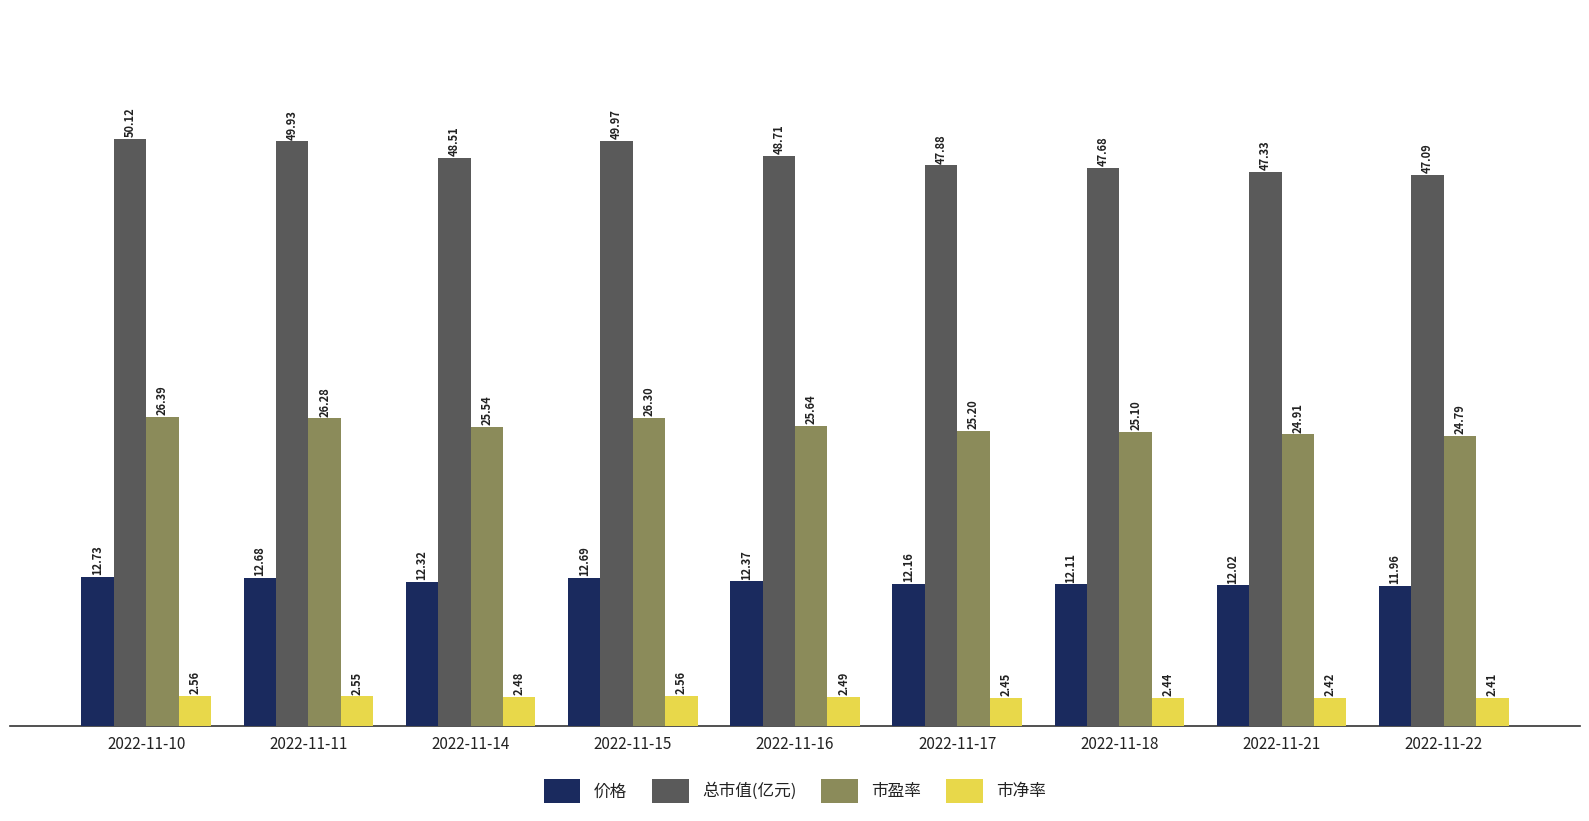

Is it true that 总市值(亿元) equals 11.2 at 2022-11-21?

False